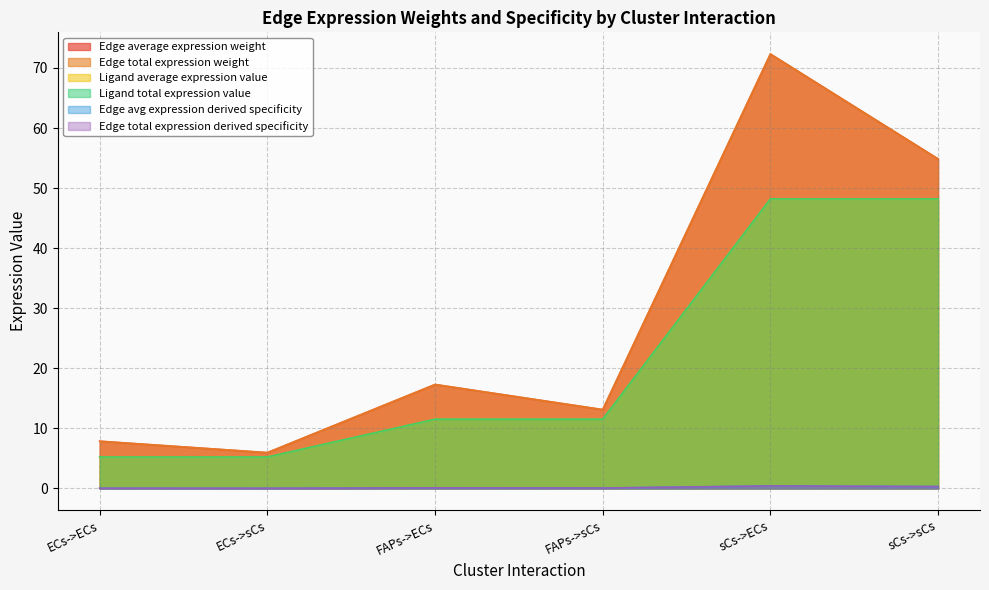

True or false: Edge average expression weight and Edge total expression weight intersect in this chart.

False